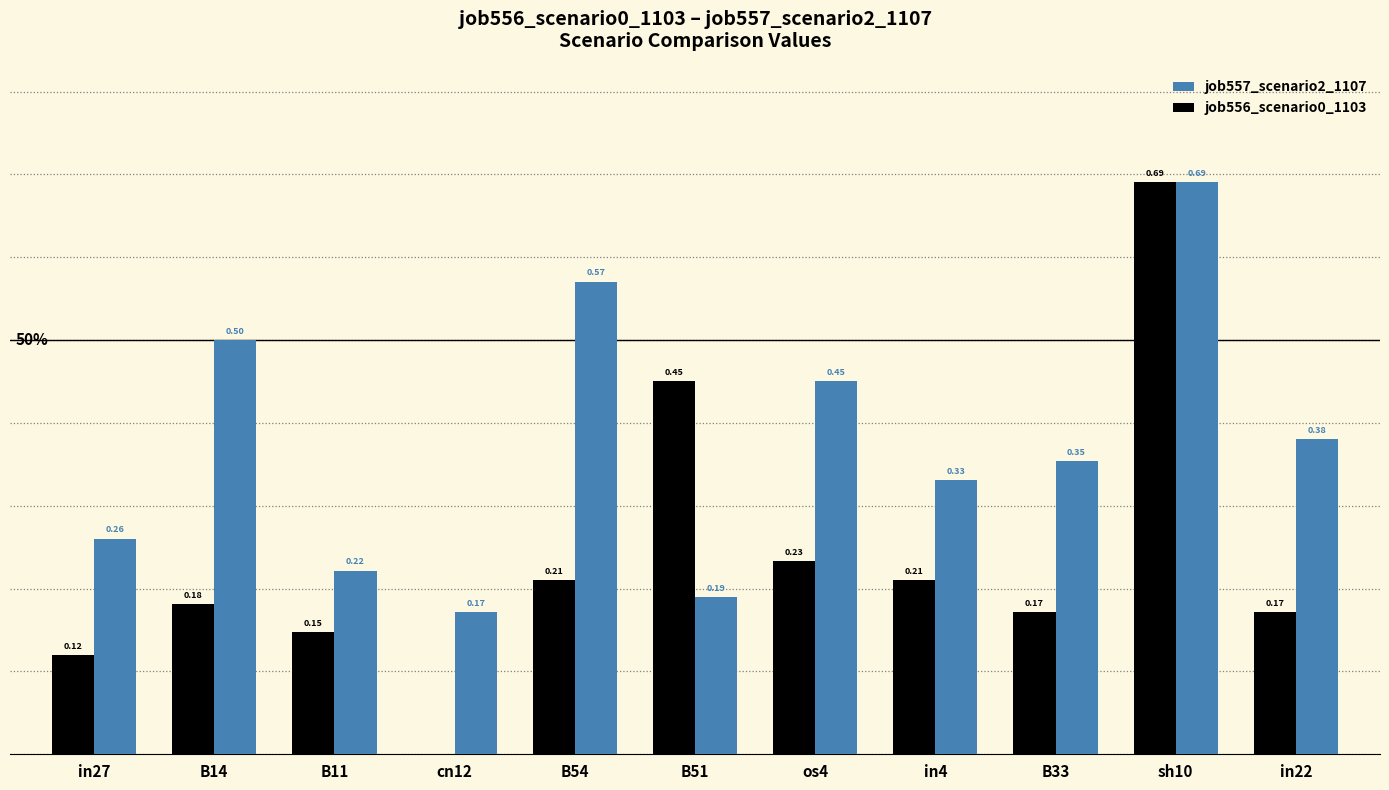

Which series has the largest total across all categories?

job557_scenario2_1107